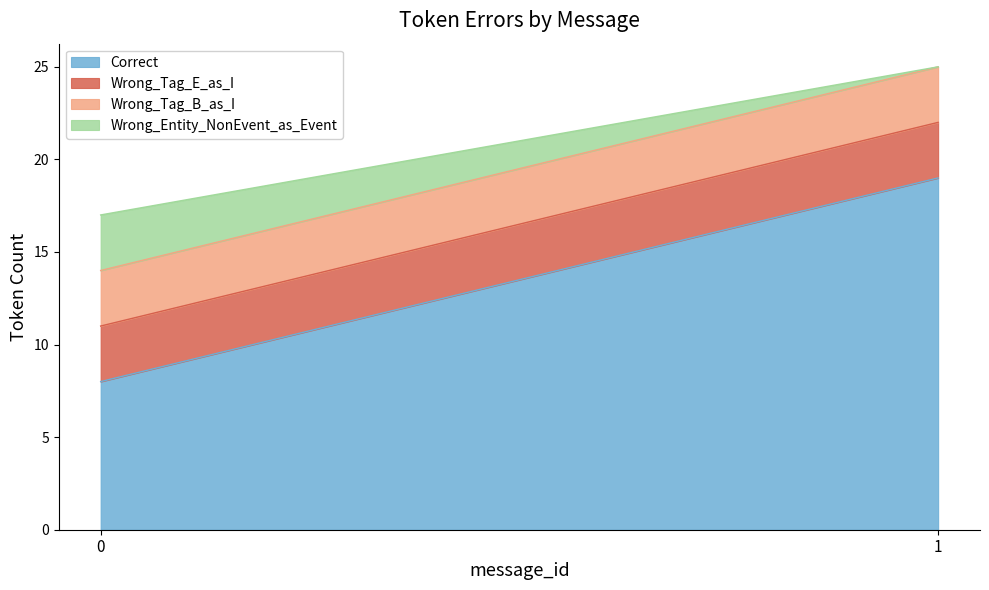

True or false: Wrong_Tag_E_as_I and Wrong_Entity_NonEvent_as_Event intersect in this chart.

False